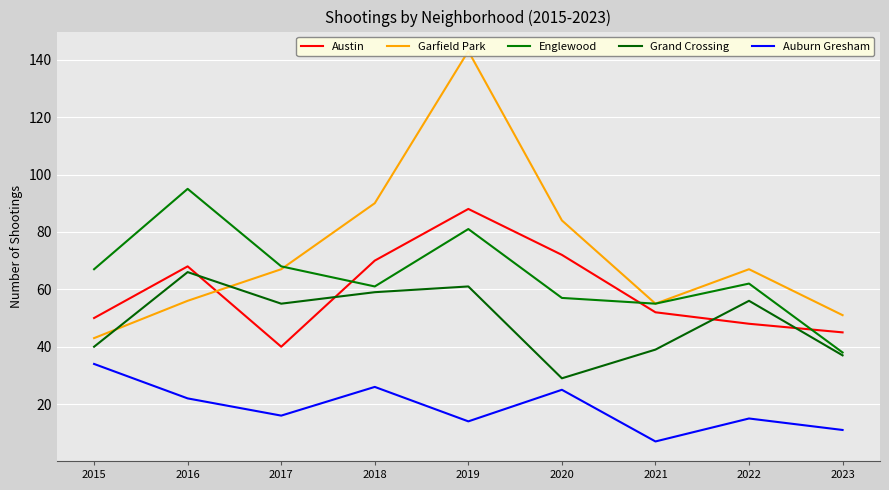

What are all the series names shown in the legend?

Austin, Garfield Park, Englewood, Grand Crossing, Auburn Gresham